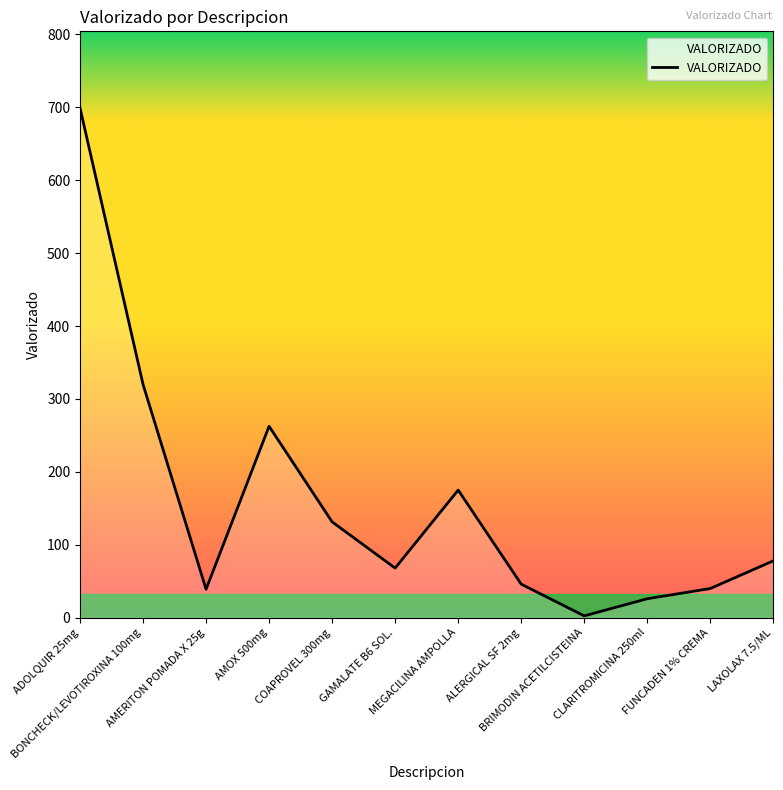

What is the difference between the maximum and second lowest values?

673.2